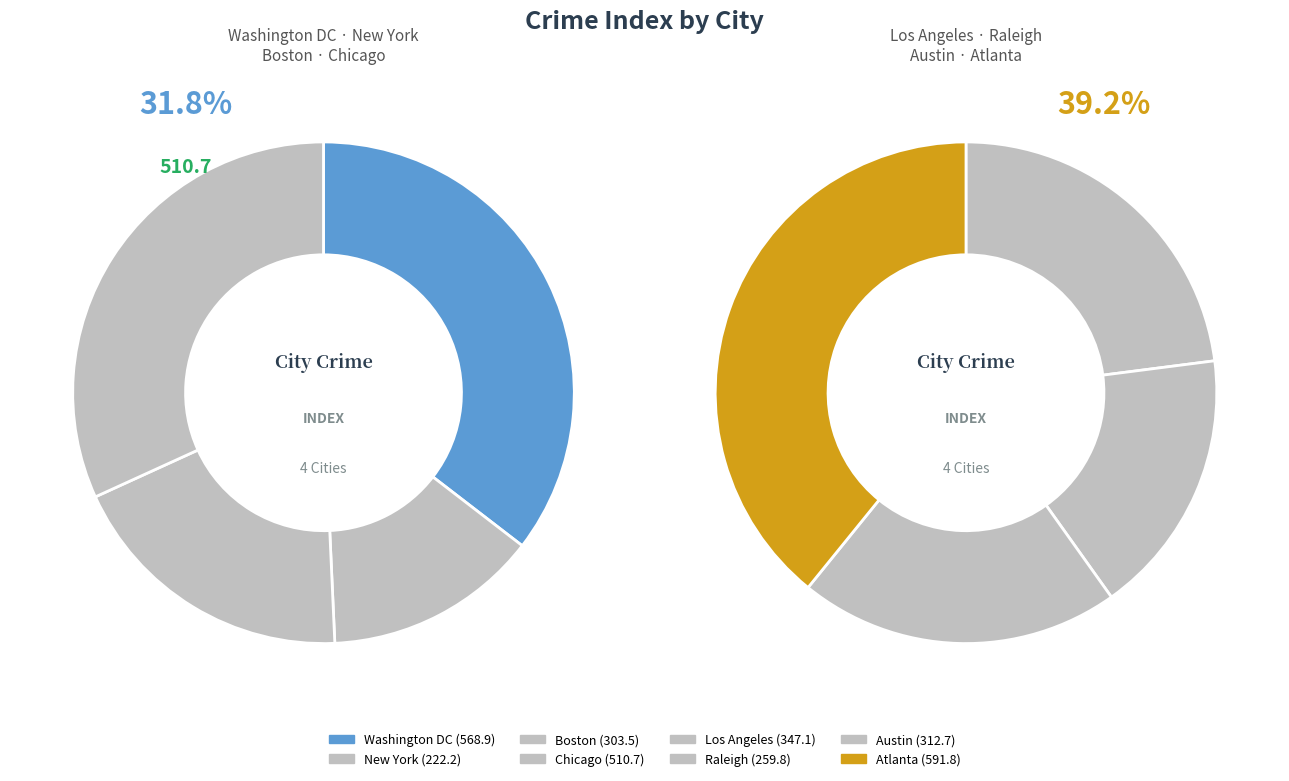

To the nearest percent, what percentage of the pie is Los Angeles?

11%